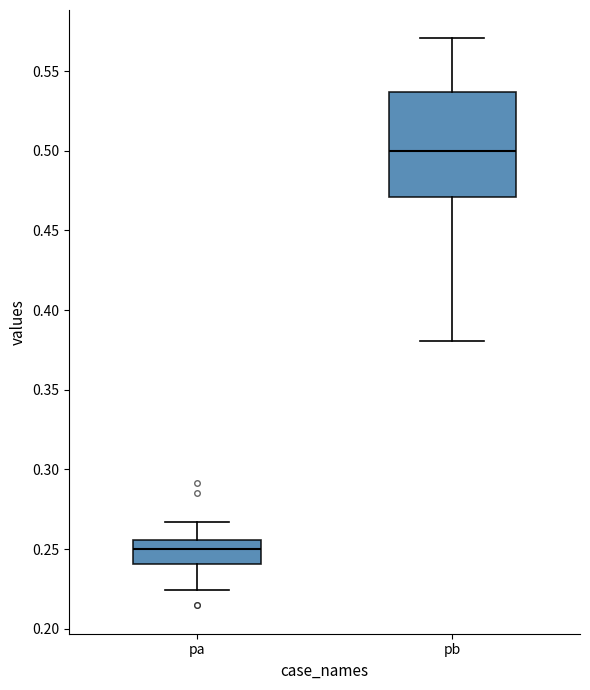

Reading left to right, transcribe this box plot: for each box, give where its median line is, the range the box spans, and where its two whiskers end, as read against the y-axis. The values are not printed on the chart, so give them approximately, as read against the axis.

pa: median 0.250, box 0.240 to 0.255, whiskers 0.225 to 0.265
pb: median 0.500, box 0.470 to 0.535, whiskers 0.380 to 0.570